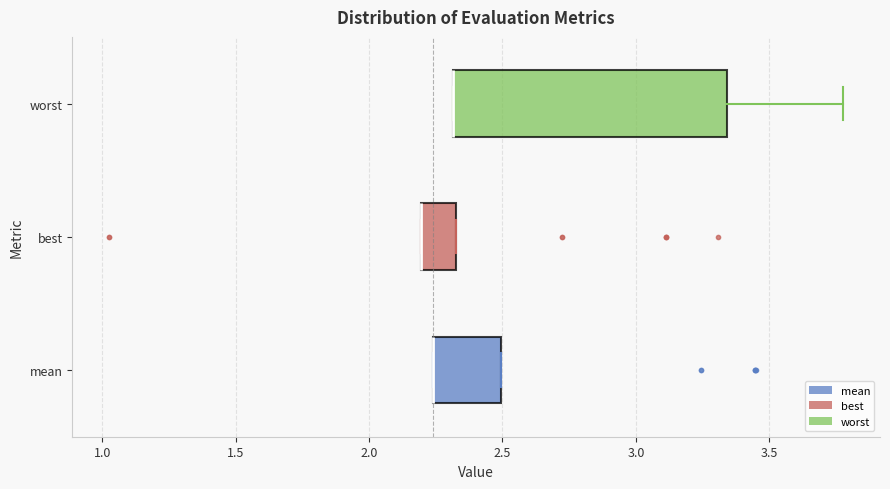

Where is the right edge of the box for best on the x-axis? The values are not printed on the chart, so give them approximately, as read against the axis.

2.35